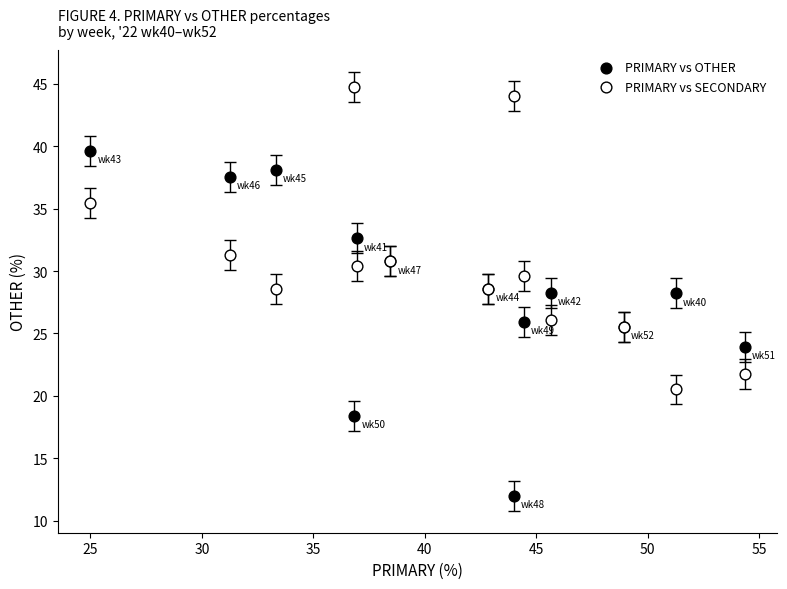

Which series has the largest Y range (max minus min)?

PRIMARY vs OTHER